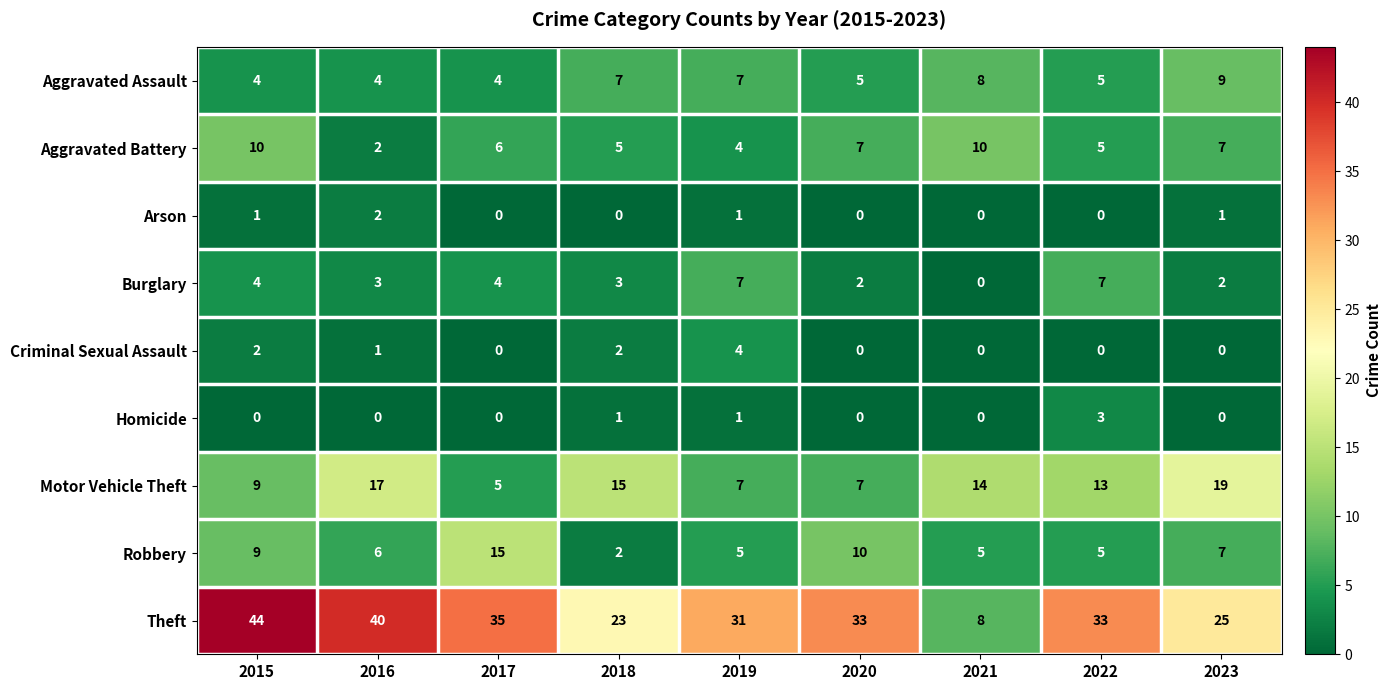

What is the difference between the highest and lowest values at 2015?

44